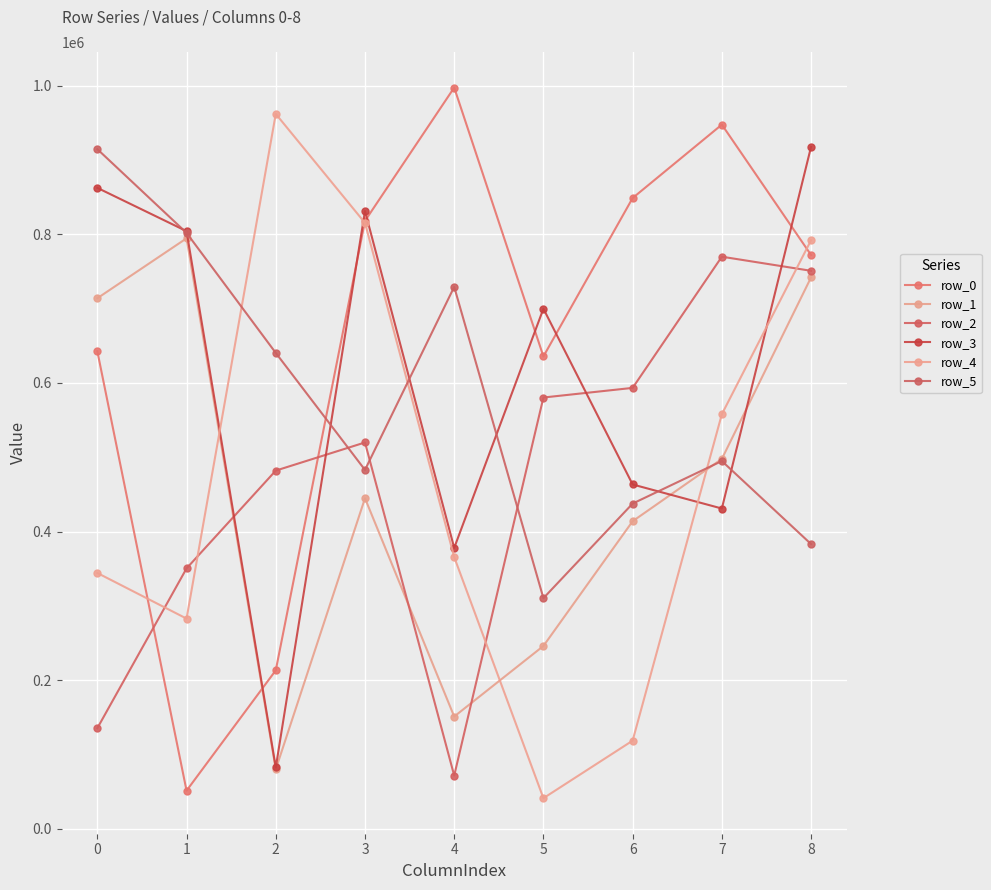

At which label does row_4 first exceed 365682?

2